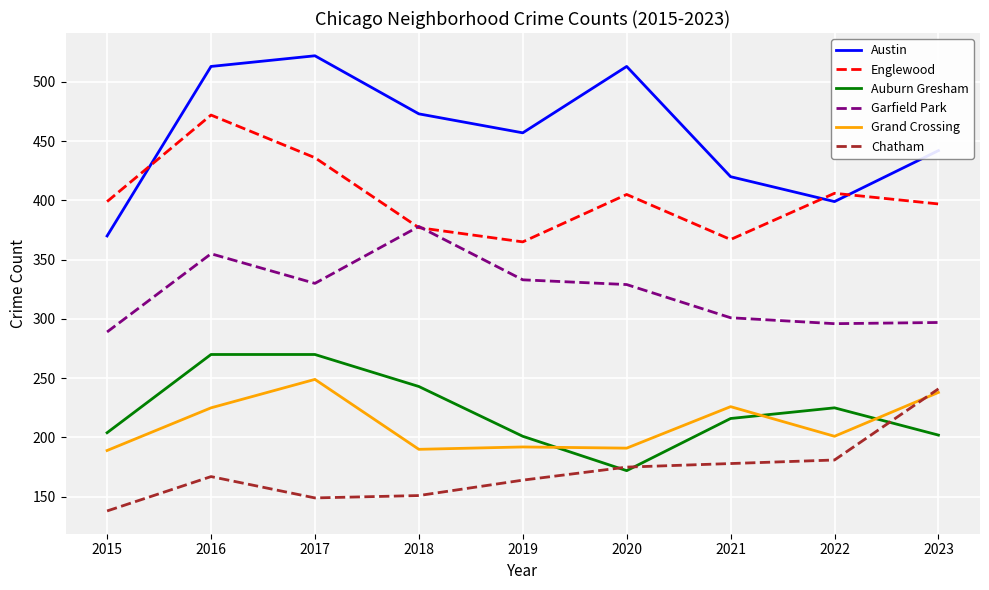

Which category has the lowest value across all series?

2015